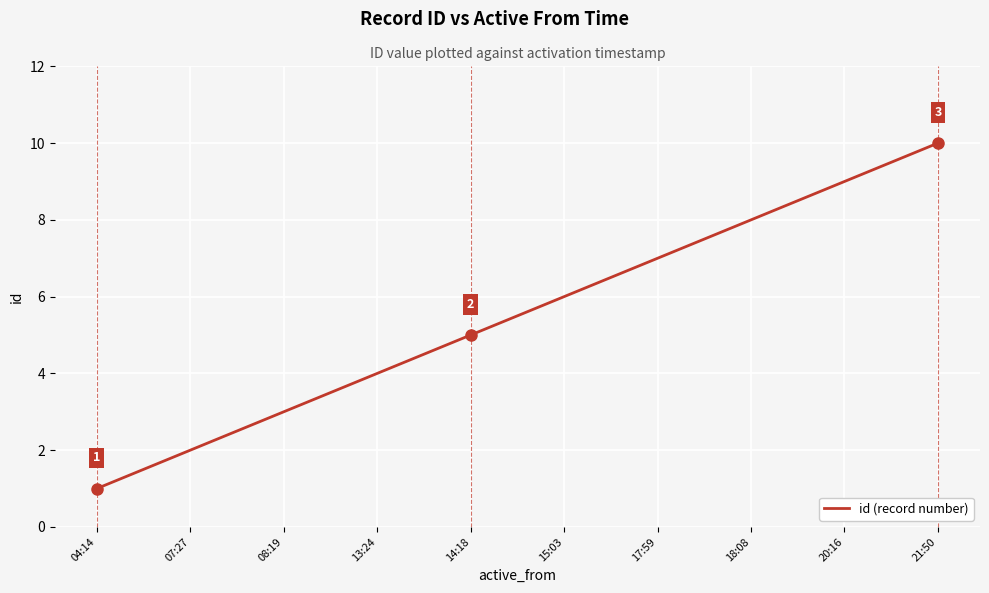

Where is the data nearest to the value 5?

14:18